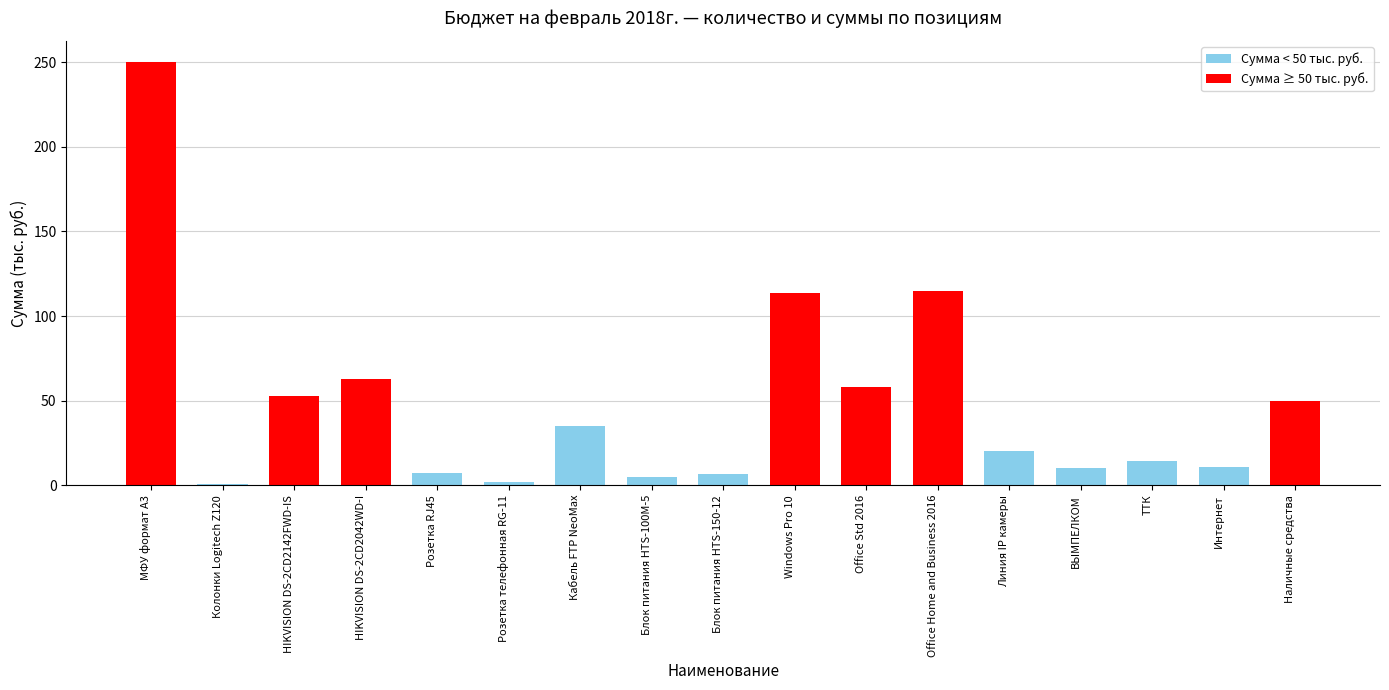

Is it true that the value at Розетка телефонная RG-11 is 2.0?

True